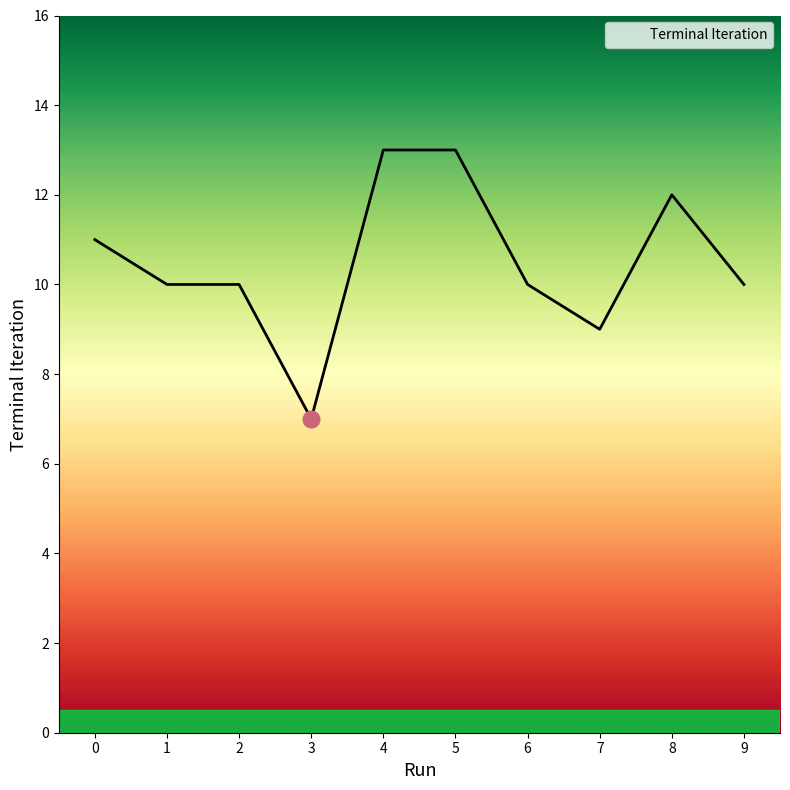

Reading left to right, list all the values displayed in this chart.

0=11	1=10	2=10	3=7	4=13	5=13	6=10	7=9	8=12	9=10